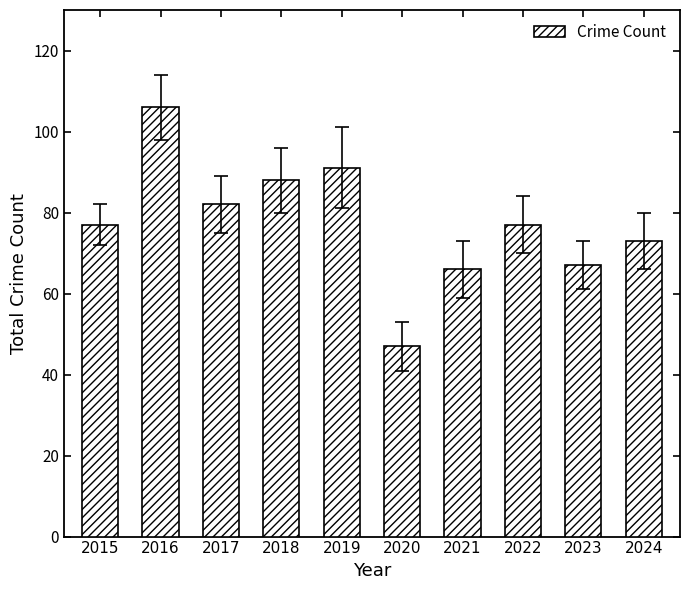

How many distinct data groups are displayed?

1